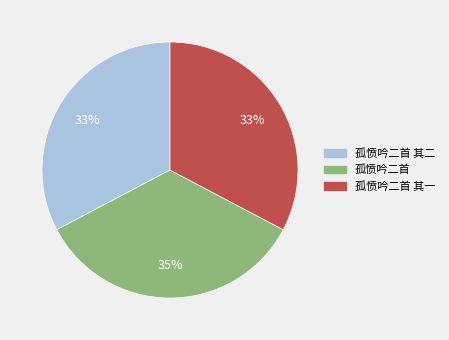

Is there any slice that represents more than half of the pie?

No